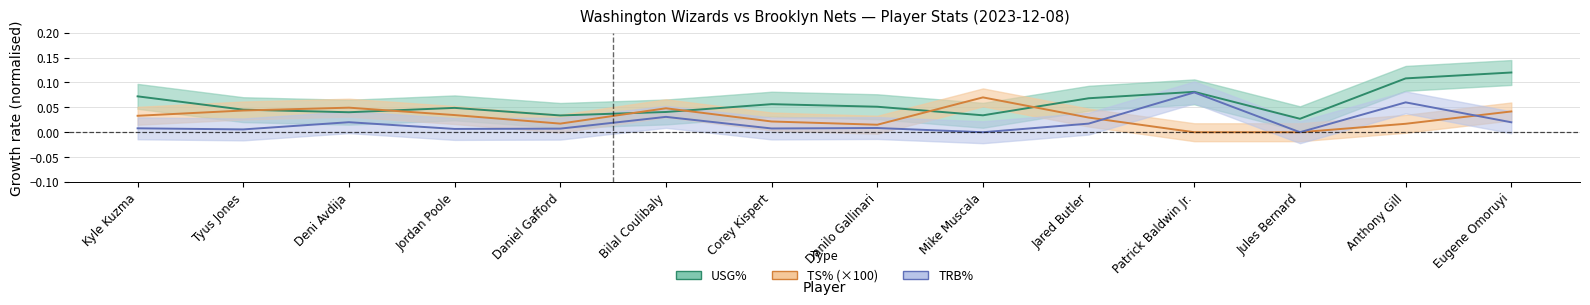

At which category is the sum across all series the highest?

Anthony Gill